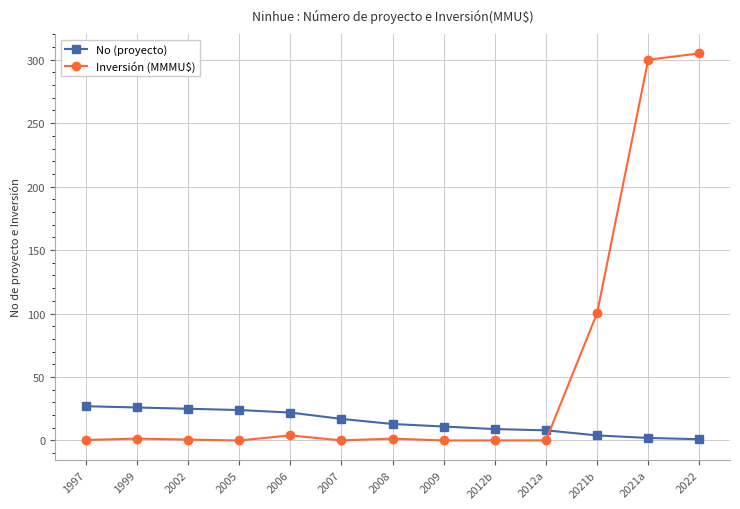

The Inversión (MMMU$) series shows 0.0 at 2009. True or false?

True